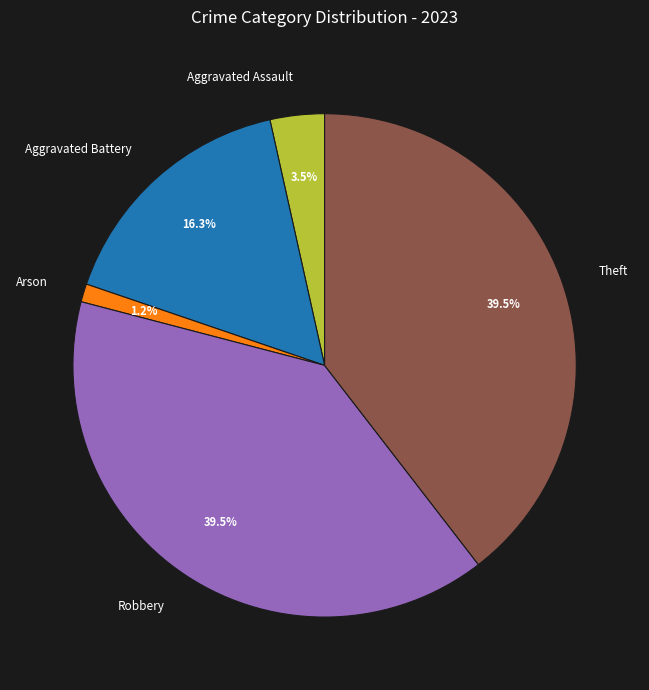

What is the smallest slice in the pie chart?

Arson